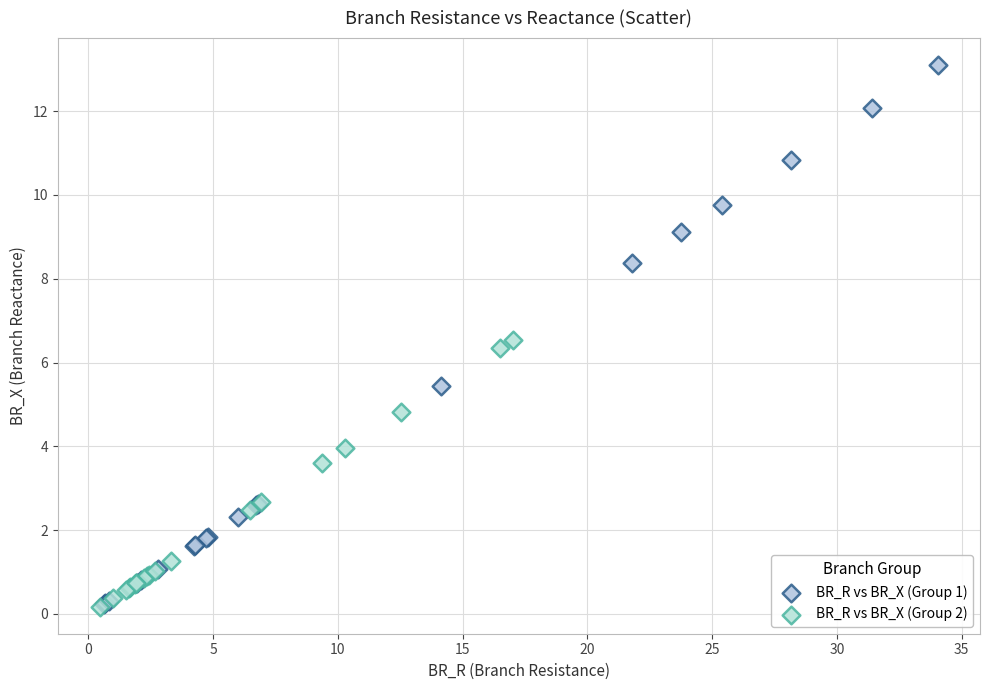

Which series has the largest Y range (max minus min)?

BR_R vs BR_X (Group 1)